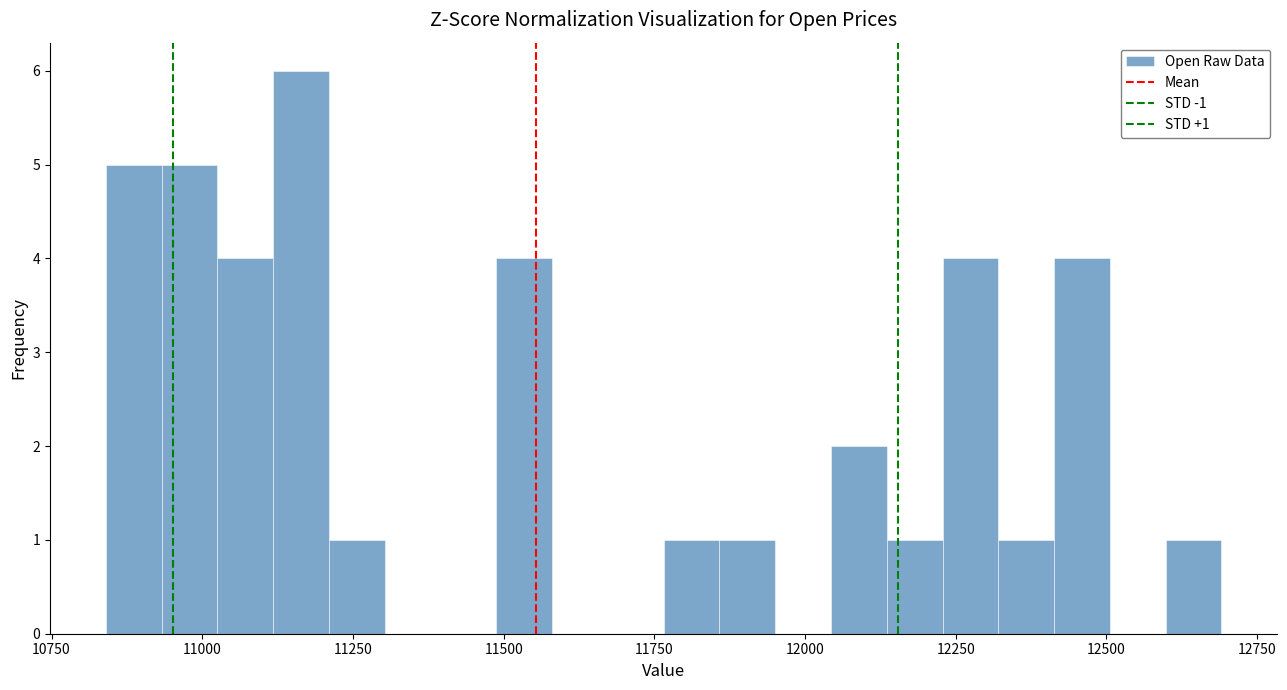

Around what value on the x-axis is the tallest bar? Give the approximate position of its centre, as read against the axis.

11150